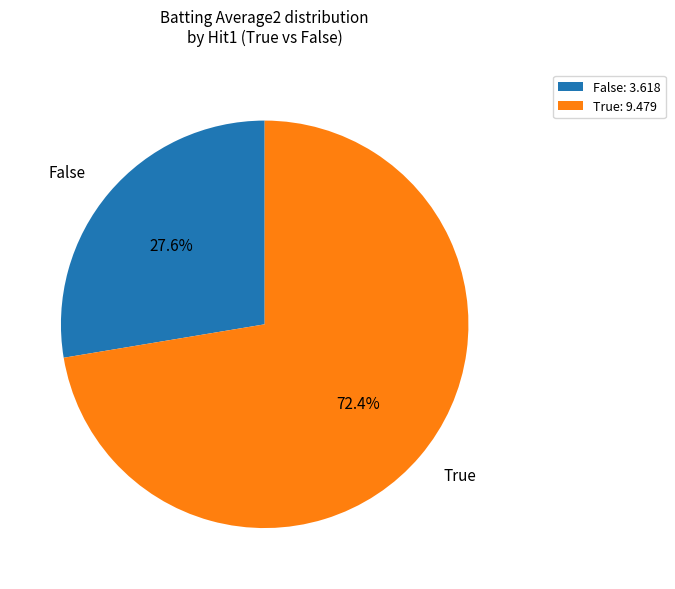

Is True the majority of the pie?

Yes